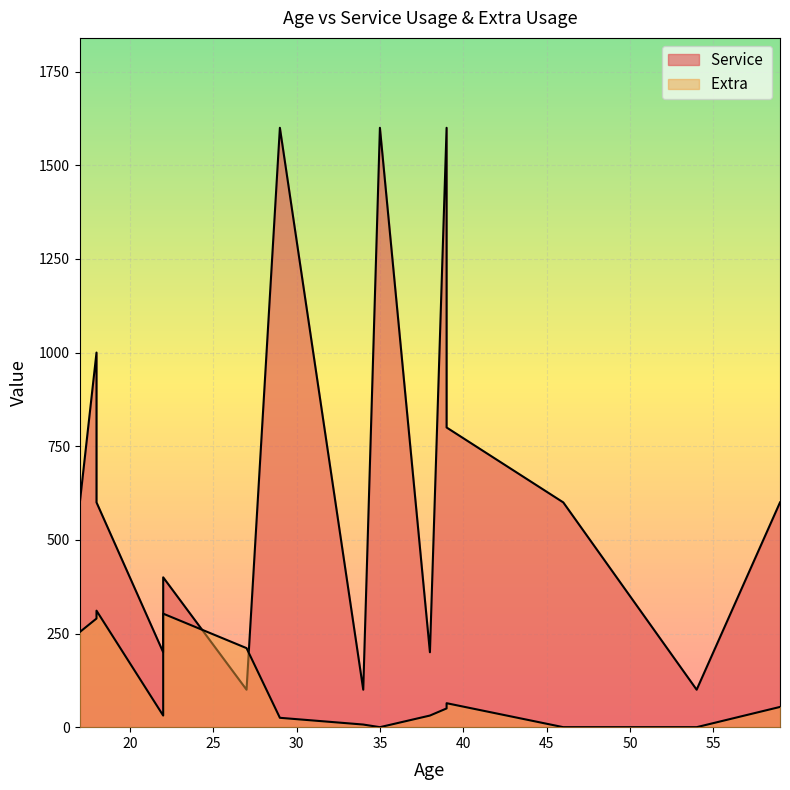

Is it true that the value at 39 is 94?

False